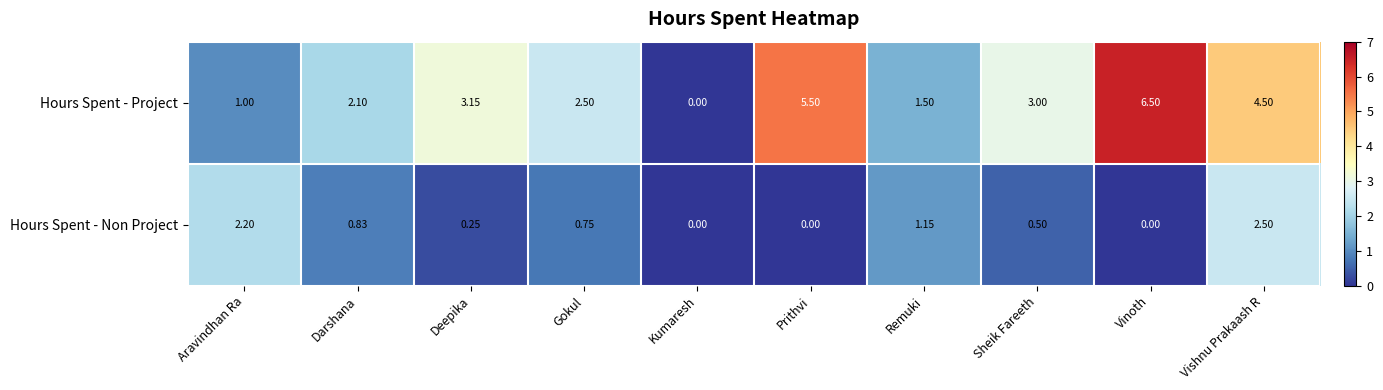

Which series changed the most between Aravindhan Ra and Sheik Fareeth?

Hours Spent - Project